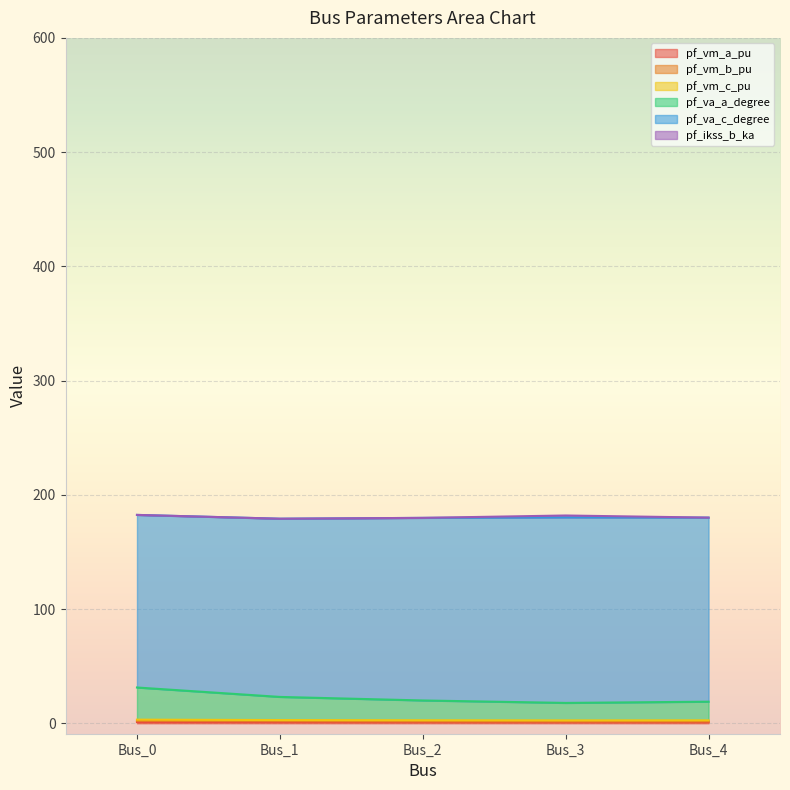

The value of pf_va_c_degree at Bus_3 is 1.1. True or false?

False